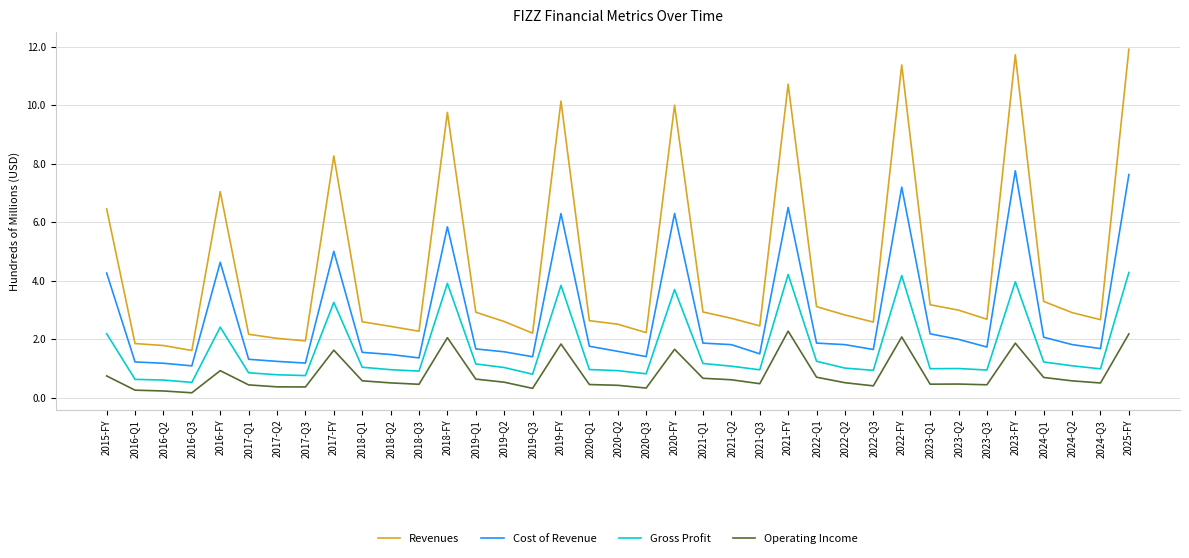

List the series in order of their overall mean, highest first.

Revenues, Cost of Revenue, Gross Profit, Operating Income